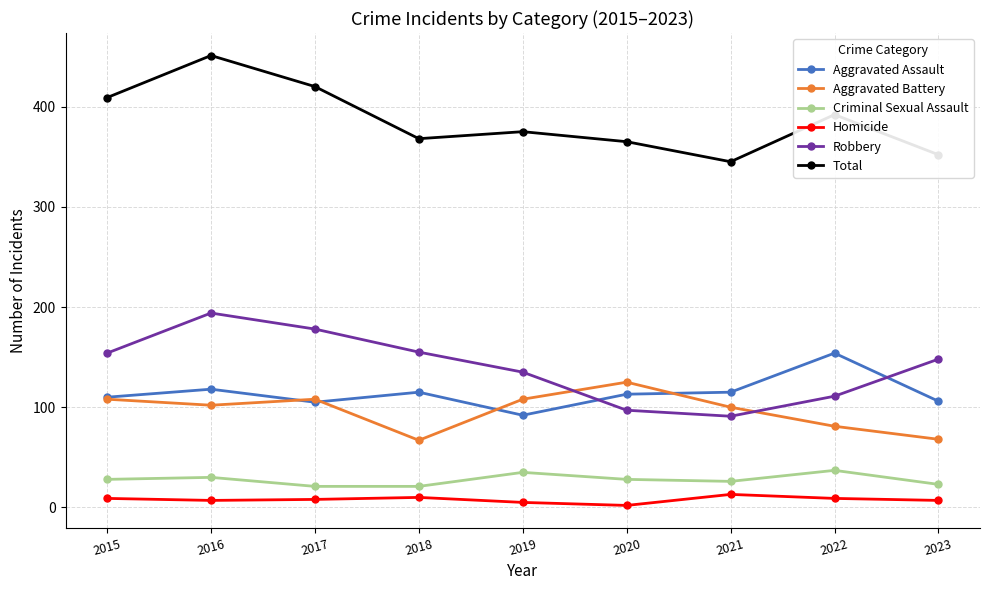

In Aggravated Assault, how many points are higher than both neighbors (excluding endpoints)?

3